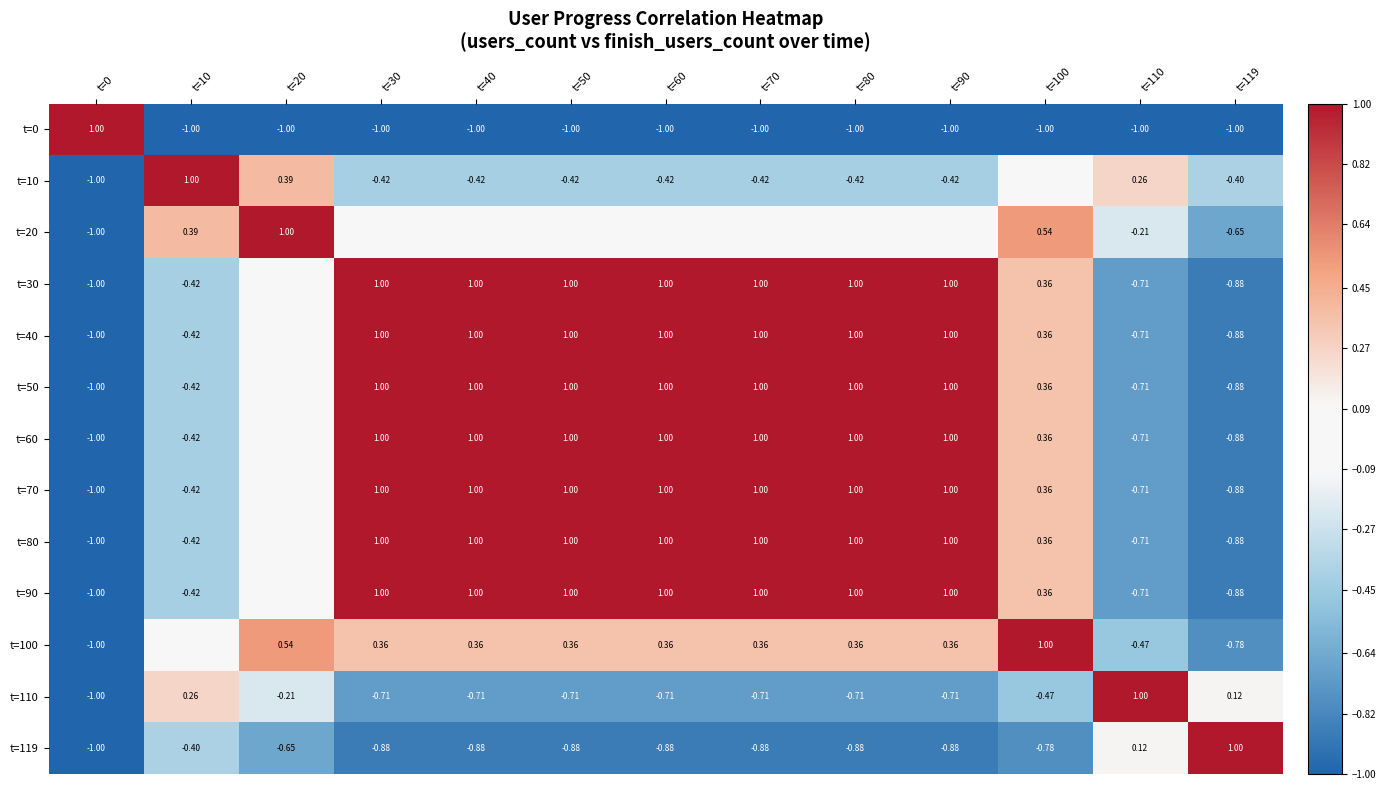

Is the value of t=90 at t=110 greater than the value of t=0 at t=70?

Yes